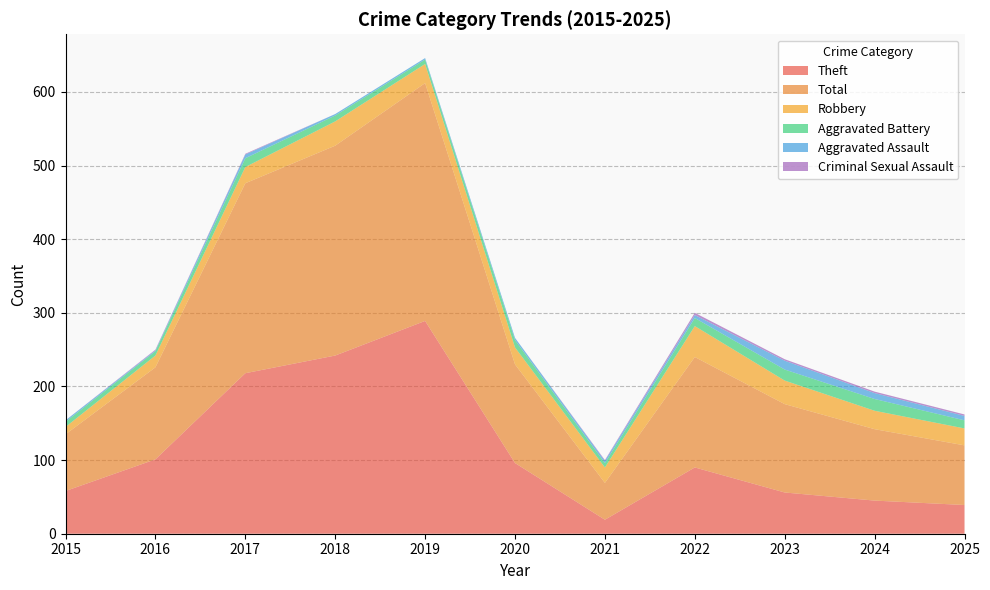

Reading left to right, list all the values displayed in this chart.

Theft: 2015=58	2016=101	2017=218	2018=242	2019=289	2020=96	2021=19	2022=90	2023=56	2024=45	2025=39
Total: 2015=77	2016=125	2017=258	2018=285	2019=323	2020=134	2021=50	2022=150	2023=120	2024=97	2025=81
Robbery: 2015=10	2016=16	2017=22	2018=33	2019=26	2020=23	2021=21	2022=42	2023=32	2024=25	2025=23
Aggravated Battery: 2015=7	2016=6	2017=12	2018=8	2019=6	2020=10	2021=6	2022=11	2023=15	2024=16	2025=11
Aggravated Assault: 2015=2	2016=1	2017=5	2018=2	2019=2	2020=3	2021=3	2022=4	2023=12	2024=8	2025=6
Criminal Sexual Assault: 2015=0	2016=1	2017=1	2018=0	2019=0	2020=0	2021=1	2022=3	2023=2	2024=2	2025=2